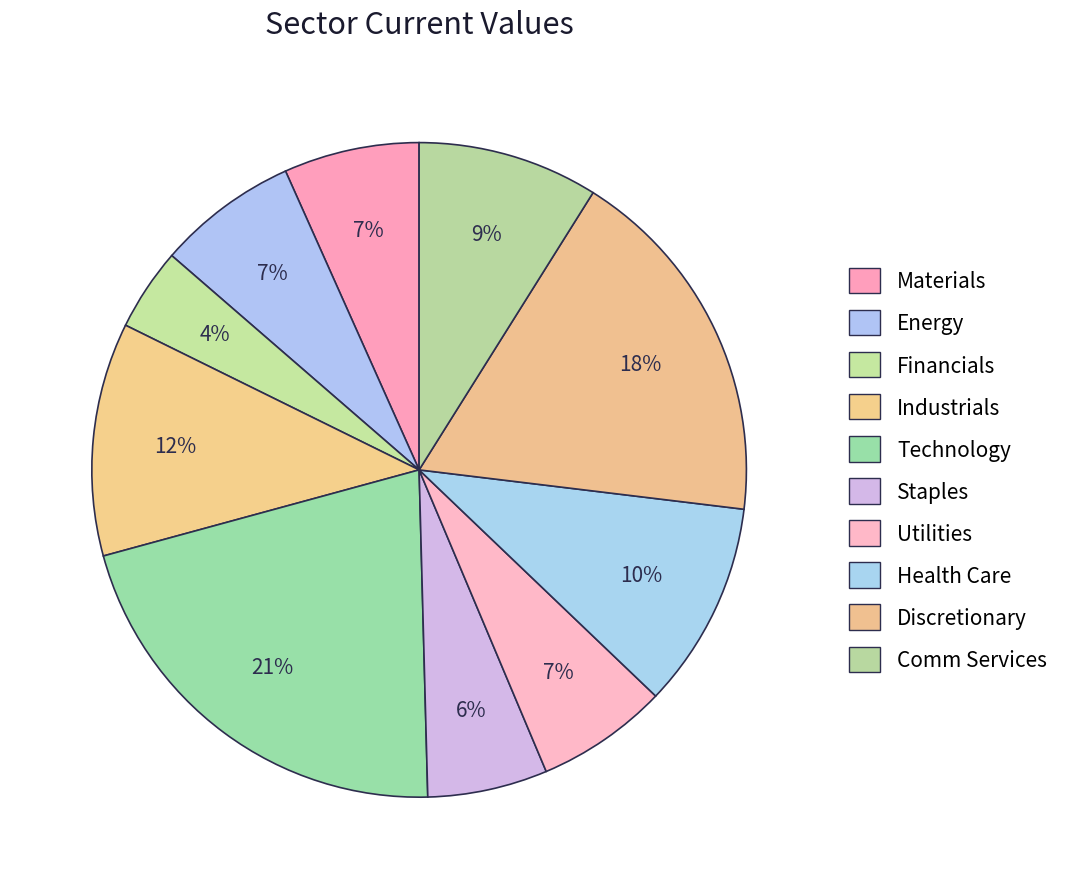

Does Materials represent more than half of the total?

No